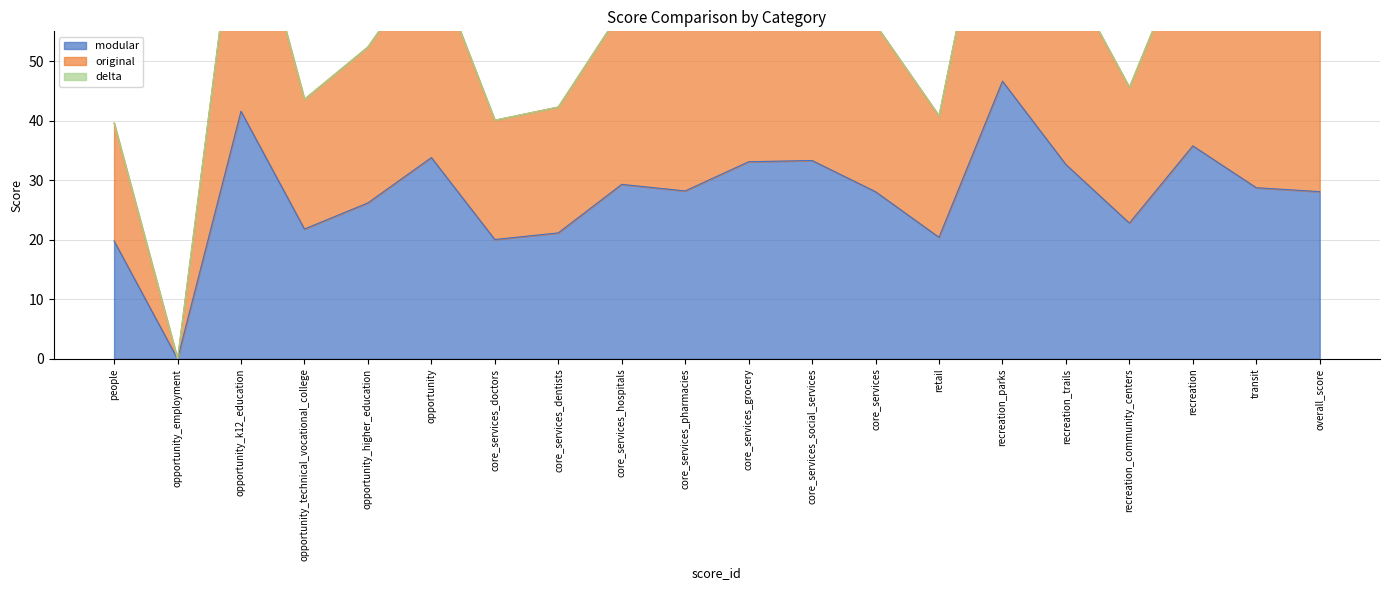

At which label is modular closest to 23?

recreation_community_centers